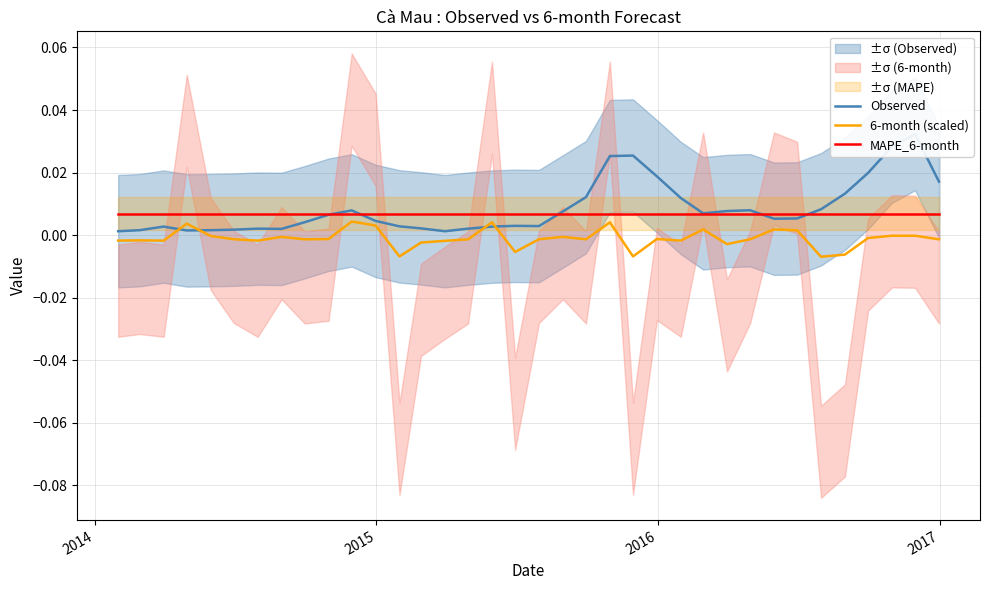

Rank the series by their maximum value, from lowest to highest.

6-month (scaled), MAPE_6-month, Observed